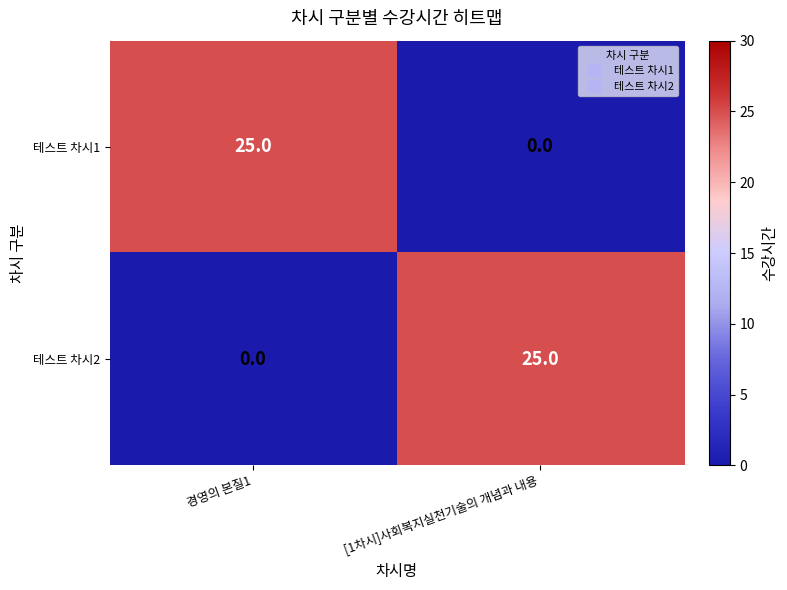

What is the difference between the maximum and minimum values in the 테스트 차시2 series?

25